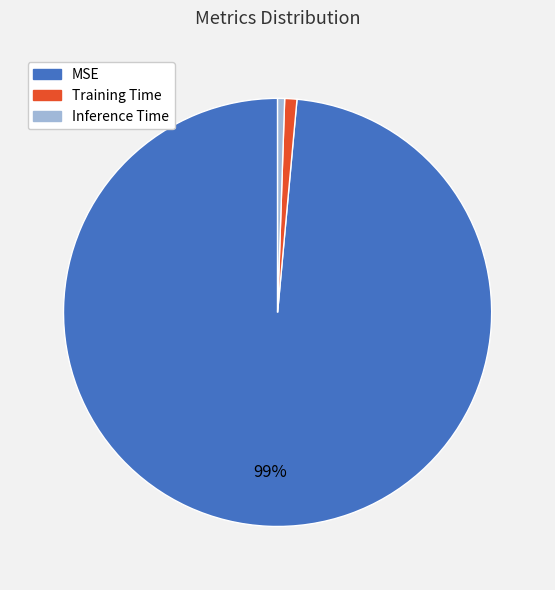

Does any single category account for the majority?

Yes